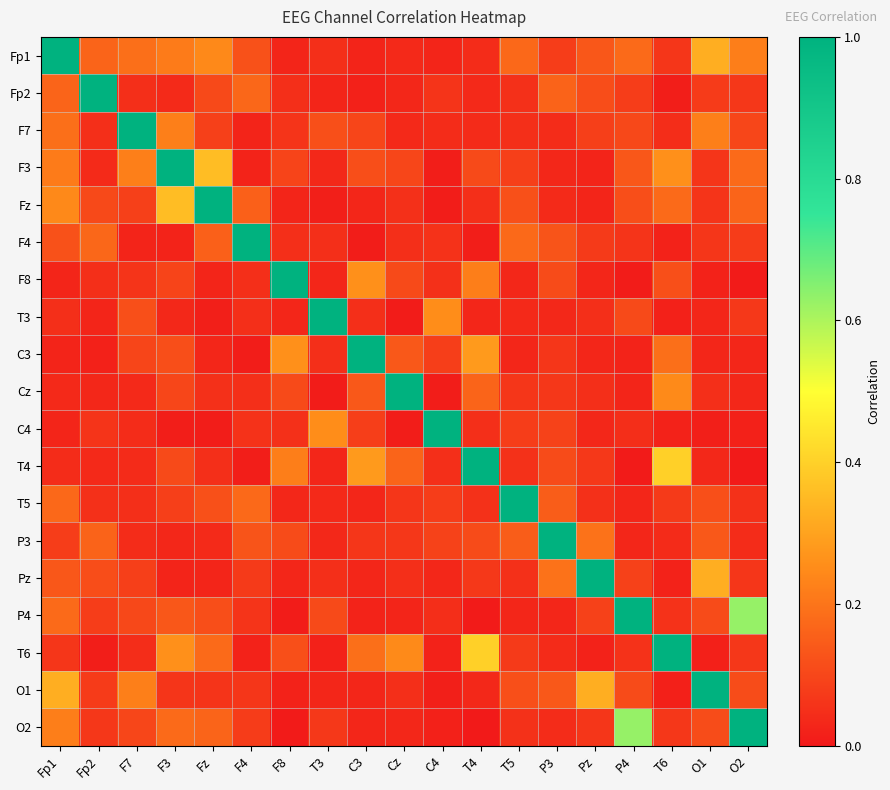

Which series has the largest total across all categories?

Fp1